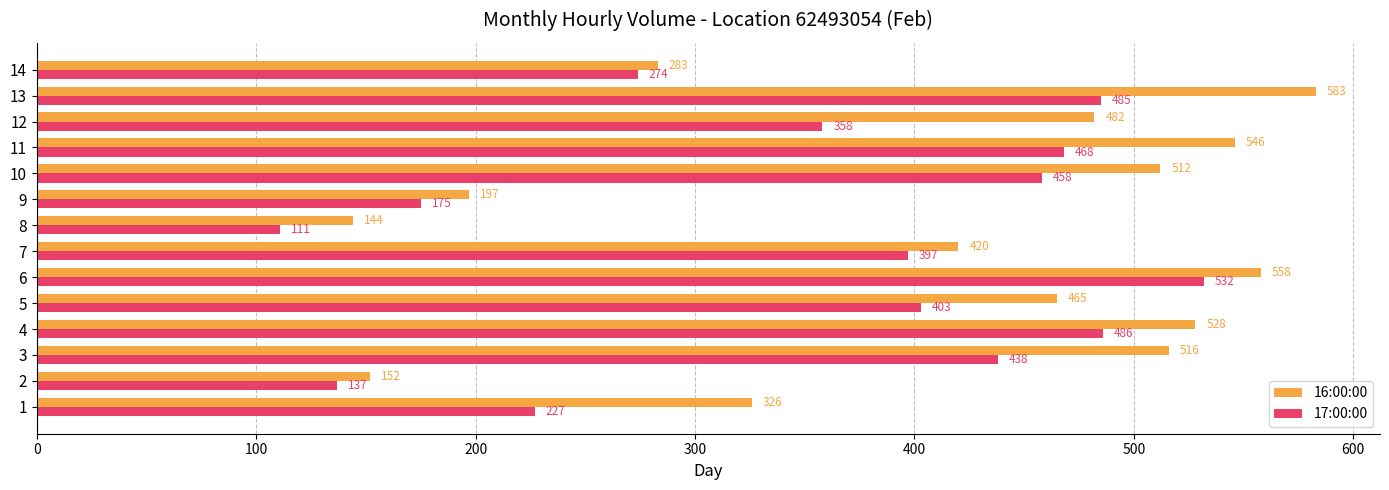

Is it true that 16:00:00 equals 827 at 12?

False